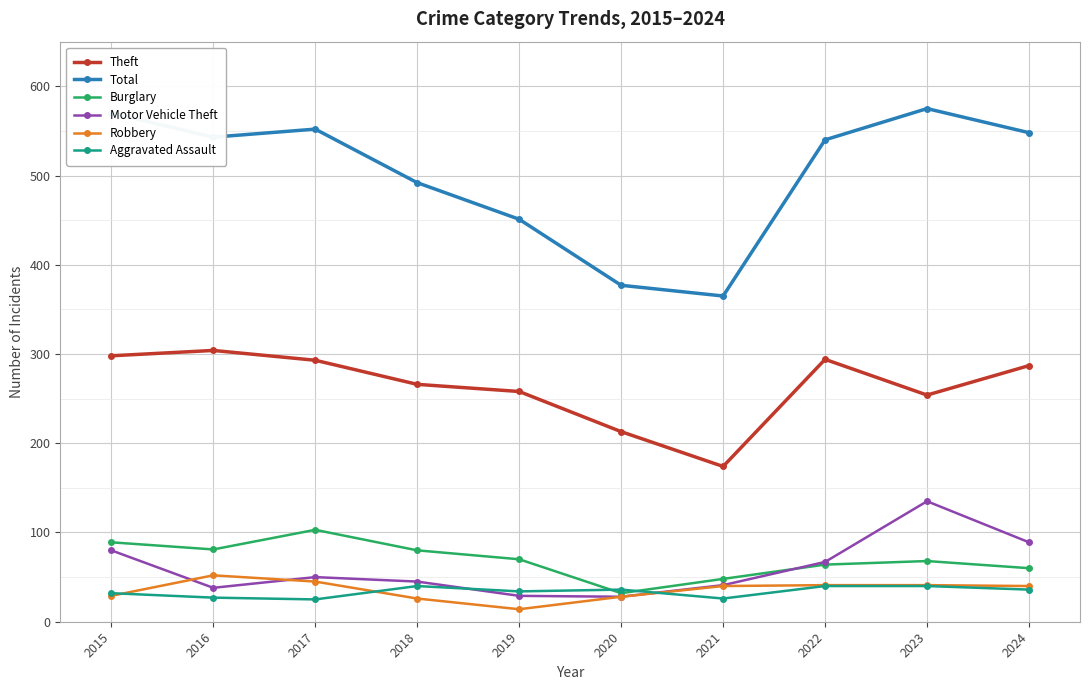

Which series has the largest range (max minus min)?

Total